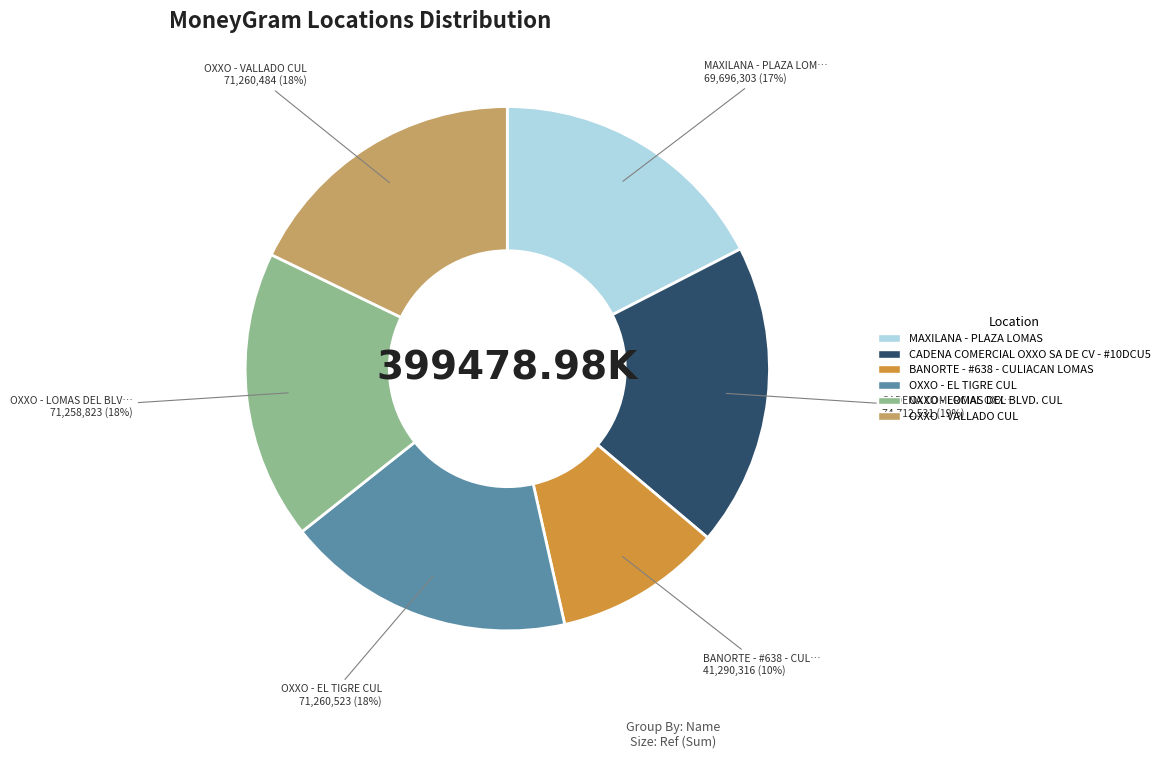

Is there a majority slice in this chart?

No